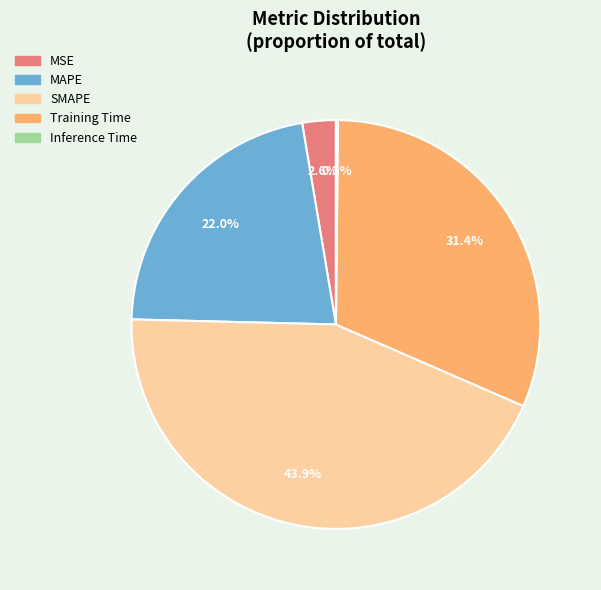

What percentage is the Training Time slice, to the nearest percent?

31%